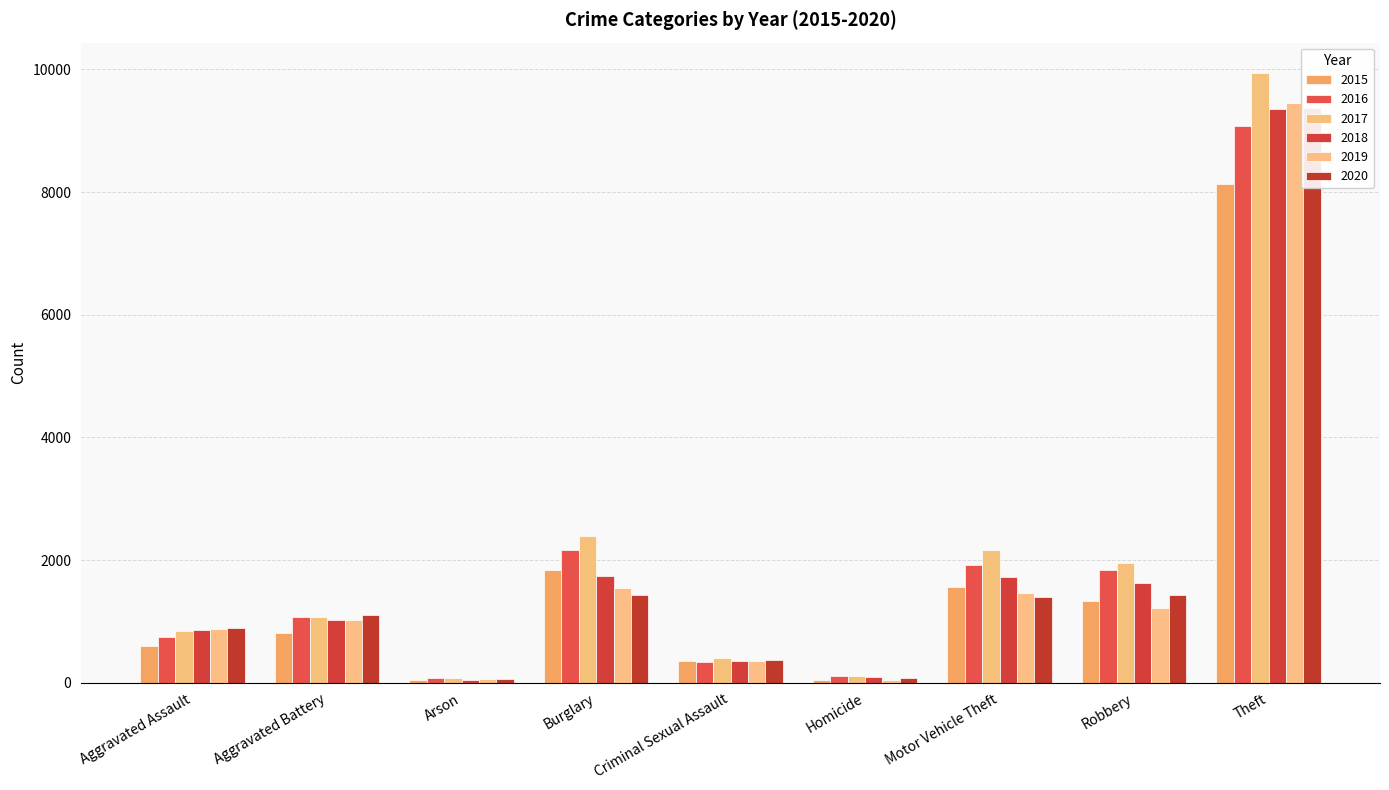

How many bars are there in total?

54